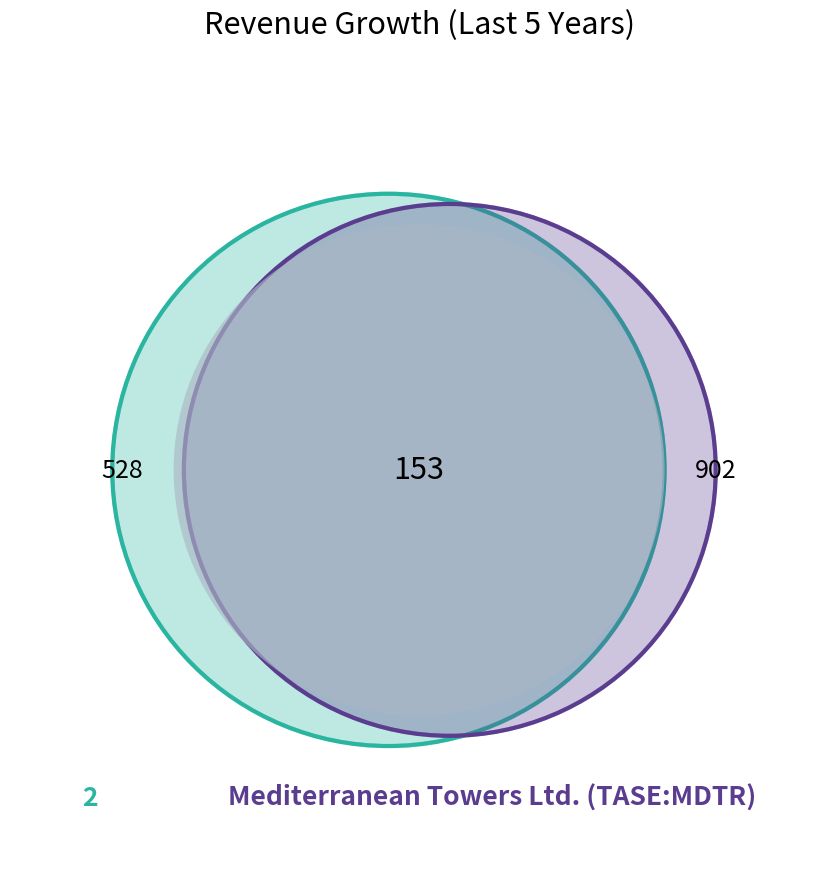

How many slices are in this pie chart?

3